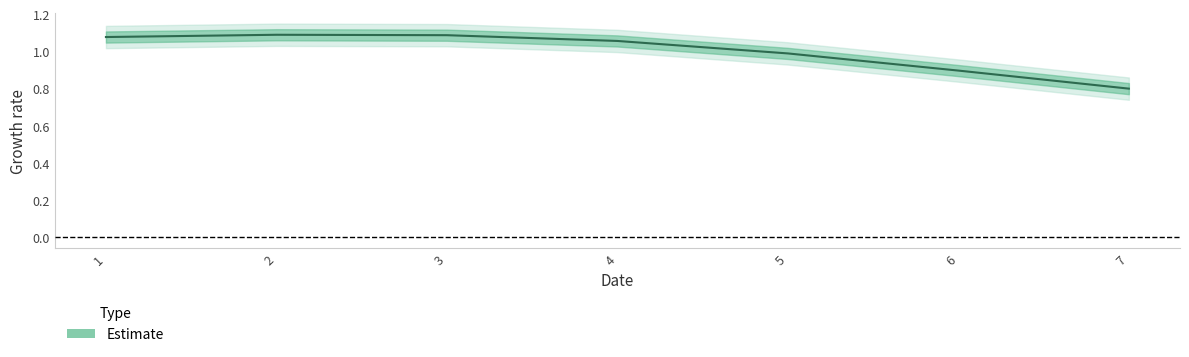

Reading left to right, what are all the values shown in this chart?

1.1	1.1	1.1	1.1	1.0	0.9	0.8